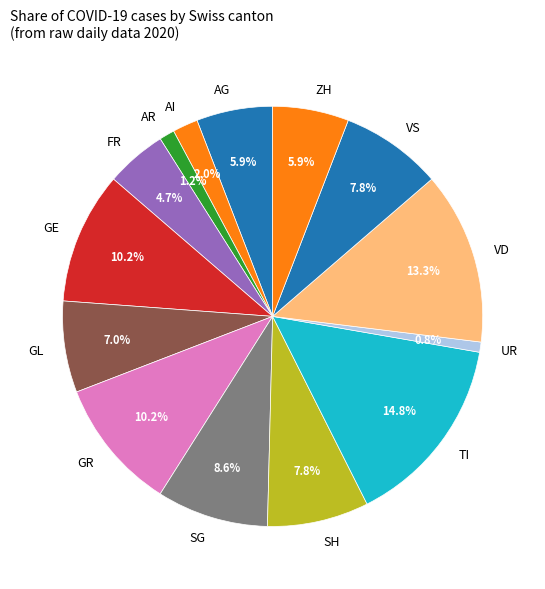

Between VD and GL, which is larger?

VD